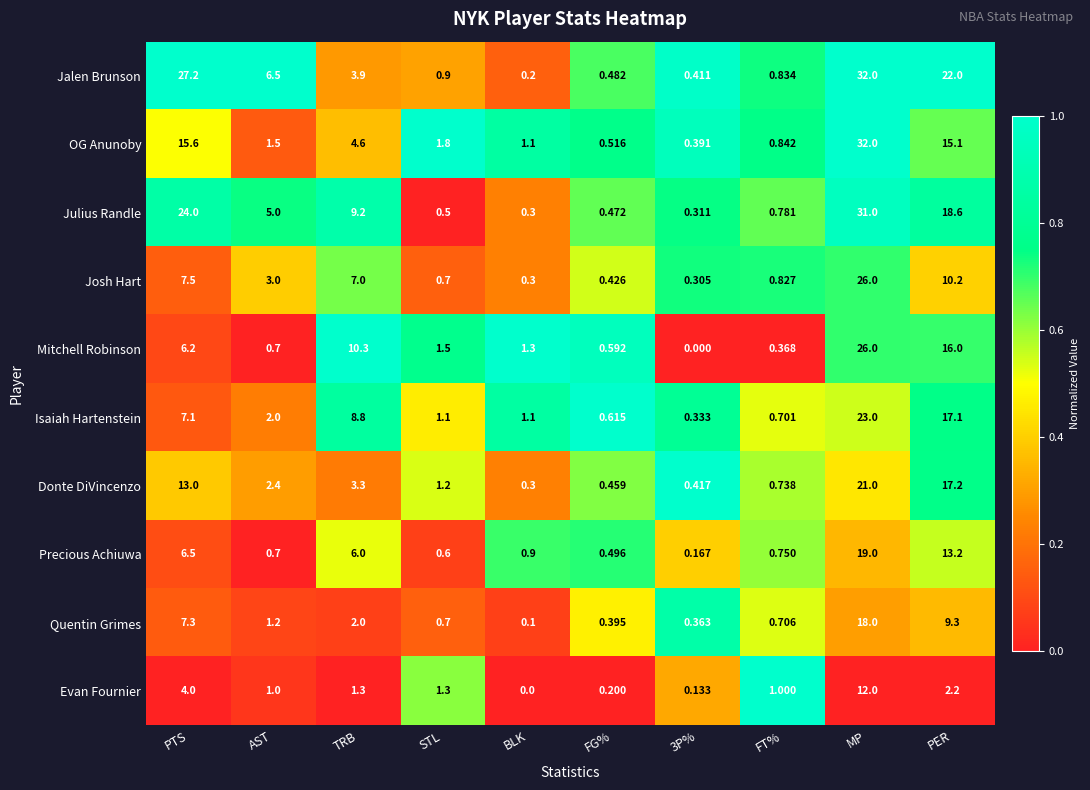

Rank the series at PTS from lowest to highest value.

Evan Fournier, Mitchell Robinson, Precious Achiuwa, Isaiah Hartenstein, Quentin Grimes, Josh Hart, Donte DiVincenzo, OG Anunoby, Julius Randle, Jalen Brunson